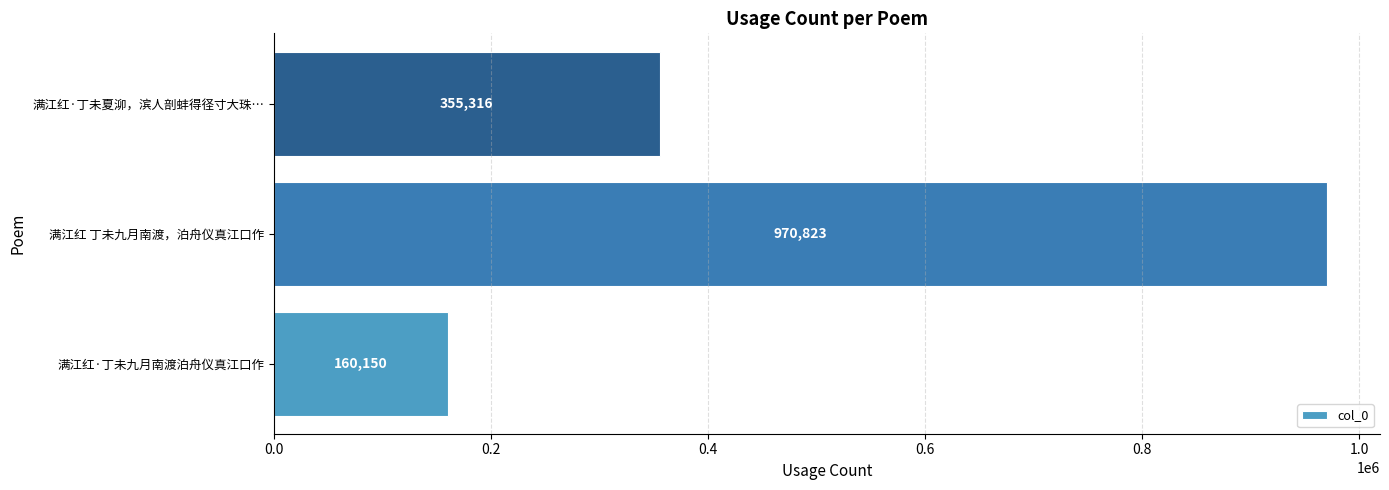

Does the chart contain any negative values?

No